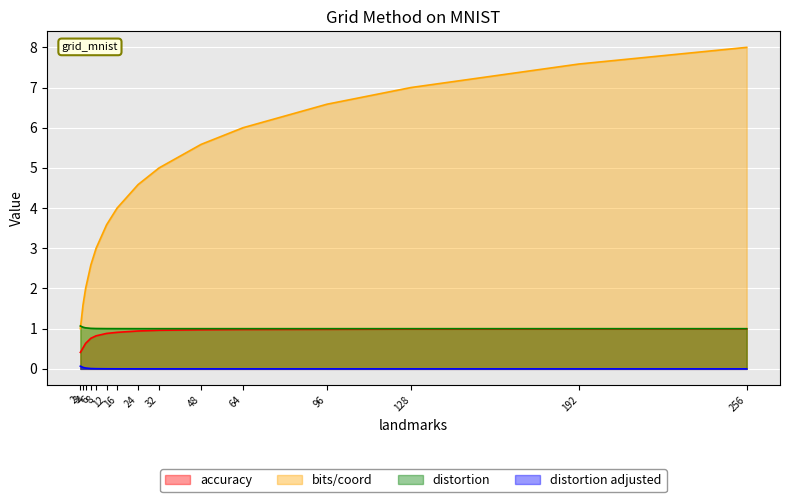

How many lines are shown in the chart?

4